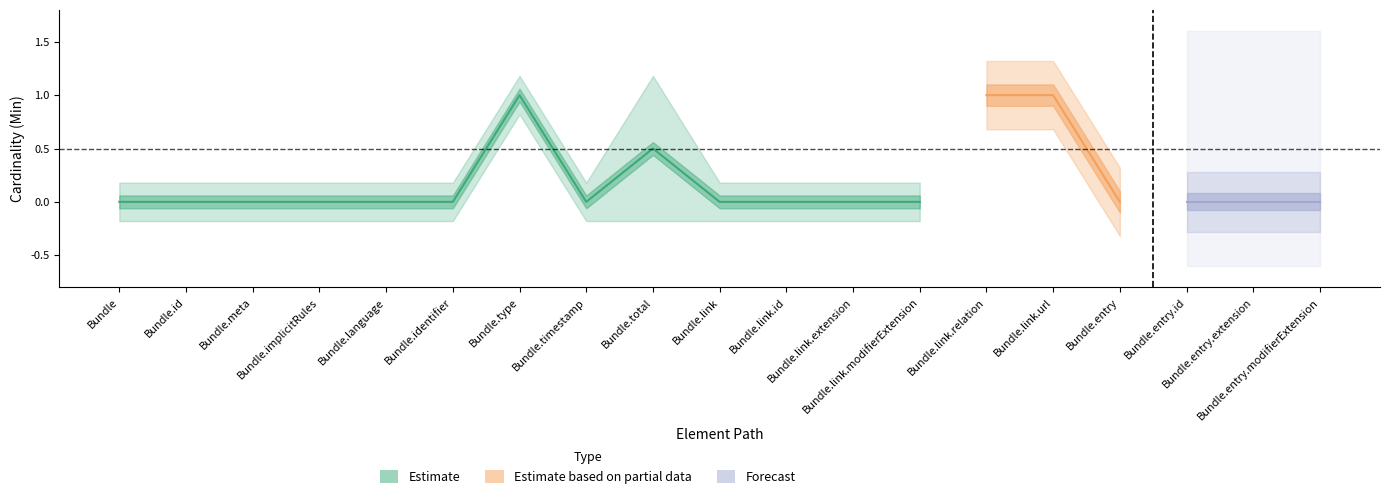

Reading left to right, what are all the values shown in this chart?

Min: 0	0	0	0	0	0	1	0	1	0	0	0	0	1	1	0	0	0	0
Base Min: 0	0	0	0	0	0	1	0	0	0	0	0	0	1	1	0	0	0	0